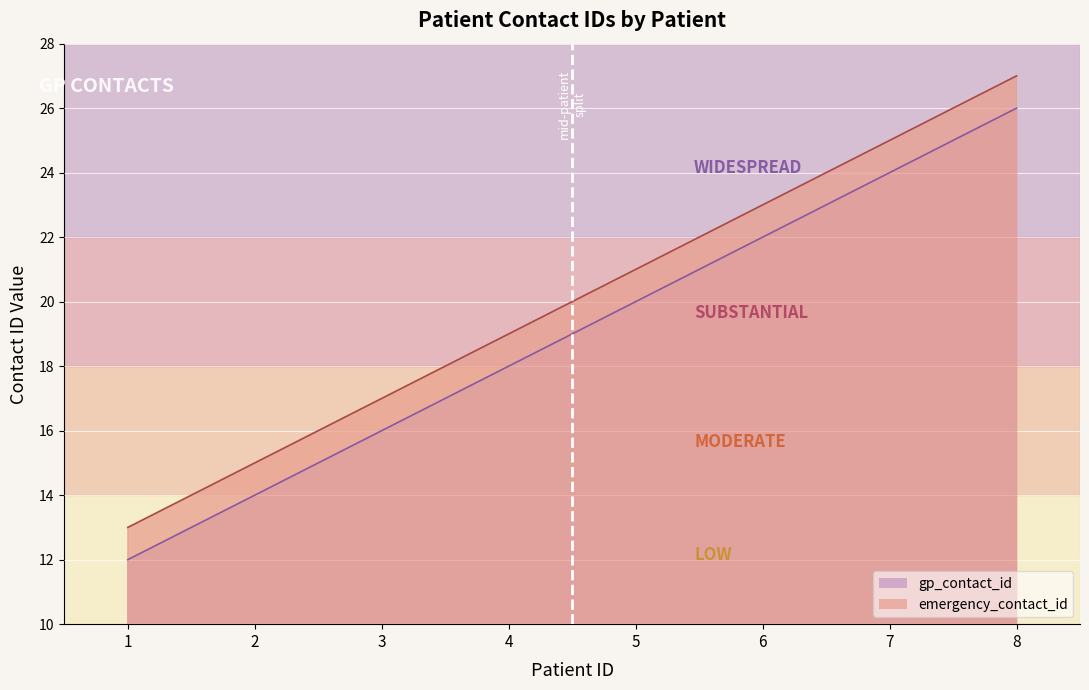

How many lines are shown in the chart?

2